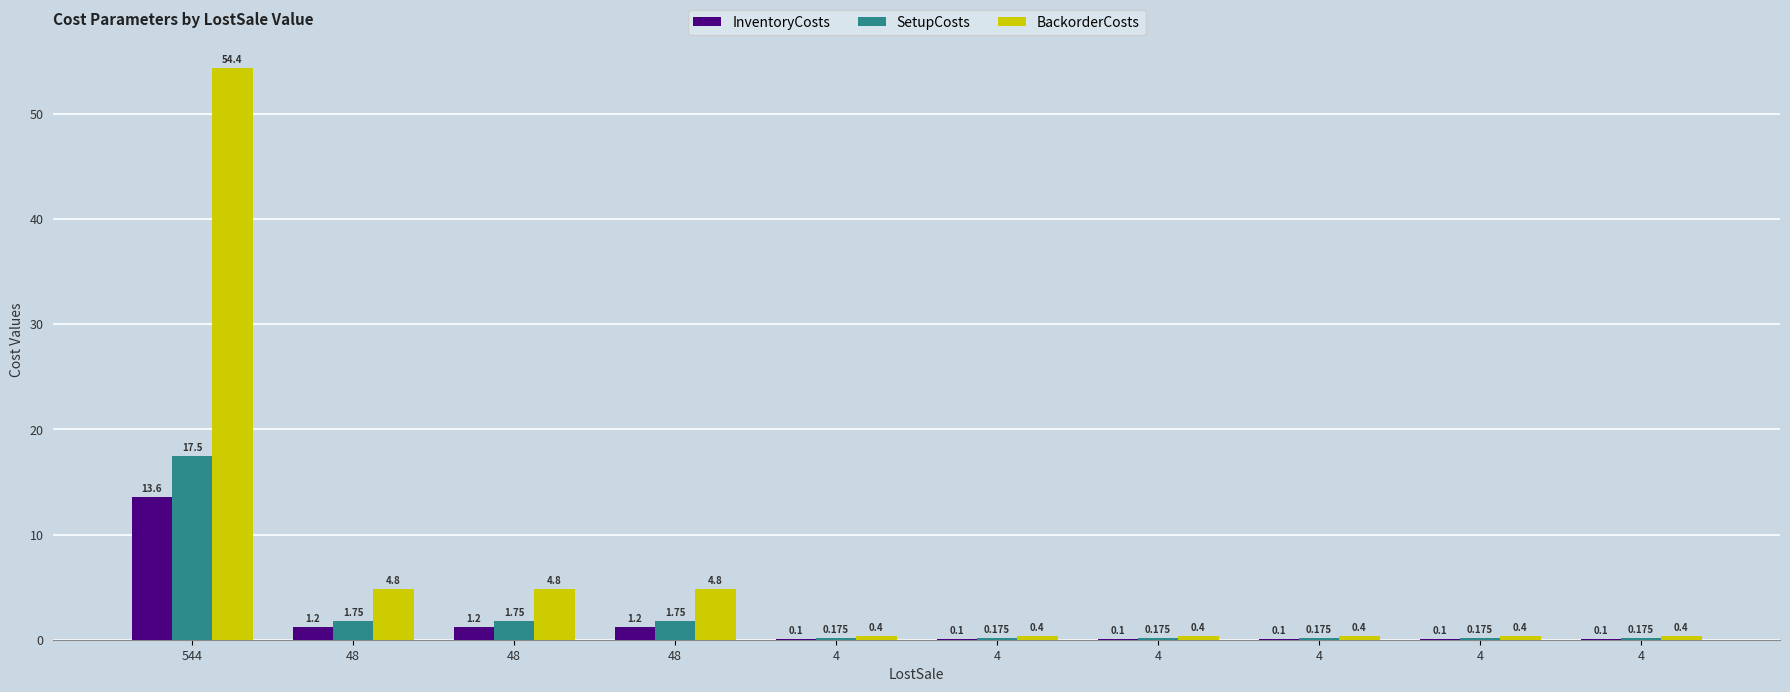

True or false: InventoryCosts has a value of 0.1 at 4.

True